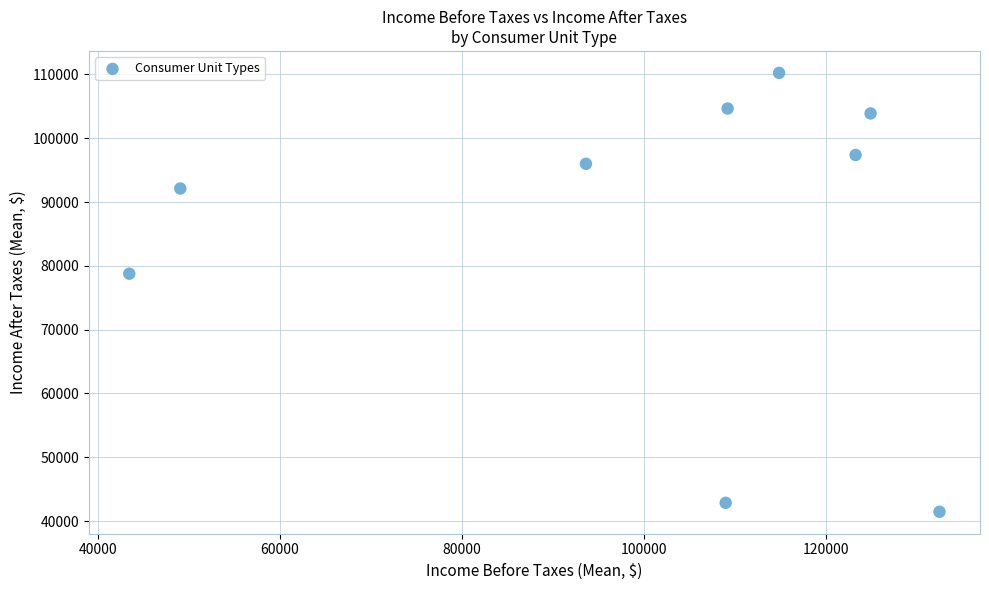

What Y value in the scatter plot is closest to 75844?

78763